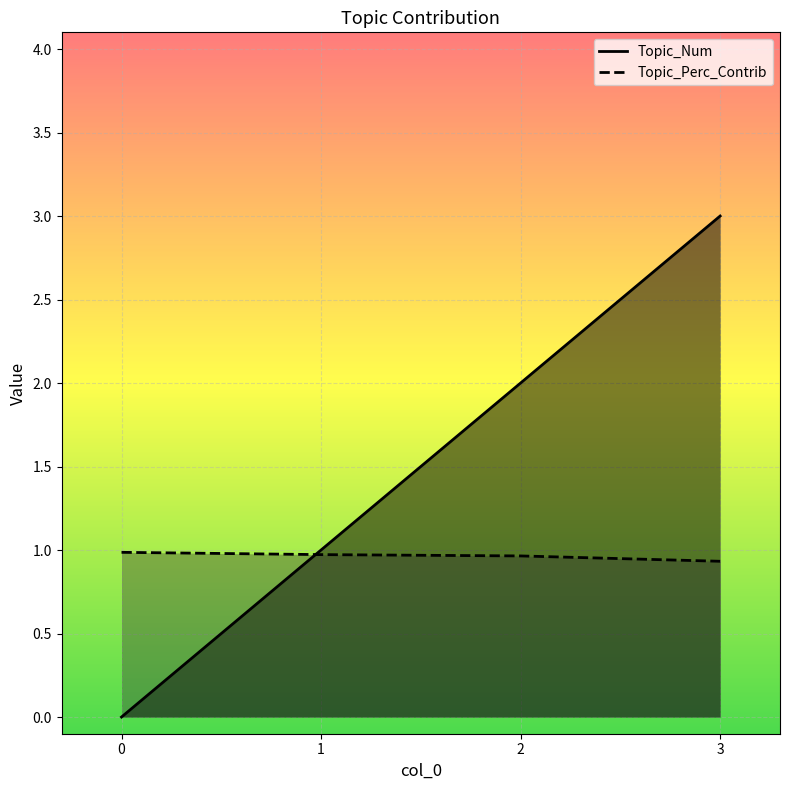

What is the value of the Topic_Perc_Contrib point at the 3rd from the left?

1.0